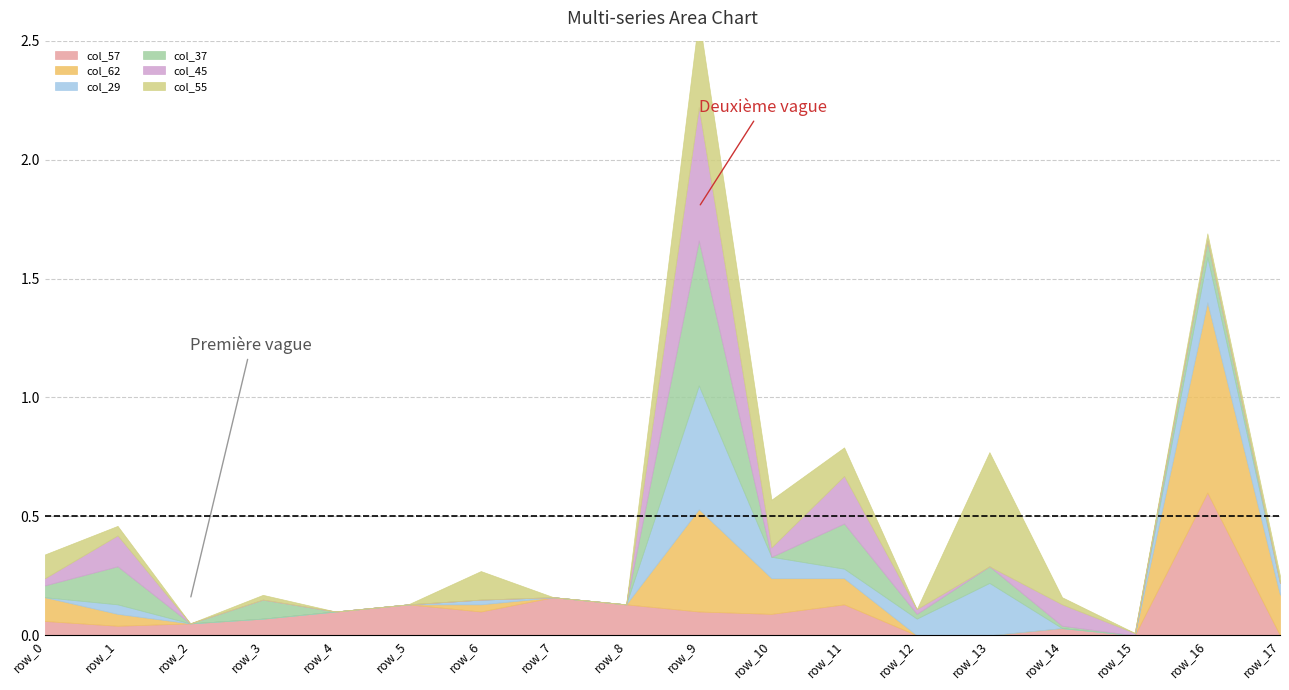

The value of col_37 at row_17 is 0.3. True or false?

False